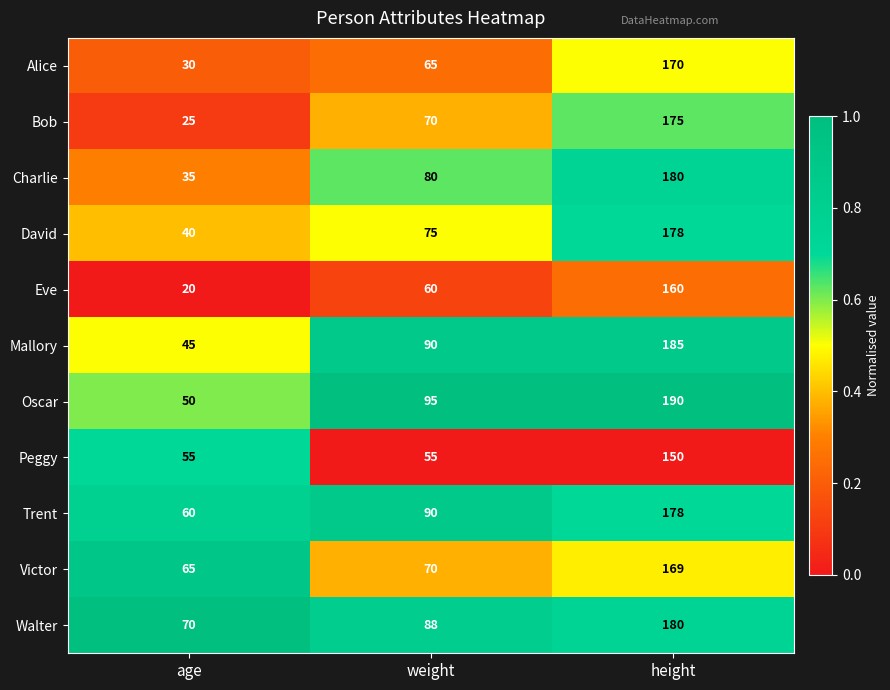

Is it true that Eve equals 19 at weight?

False